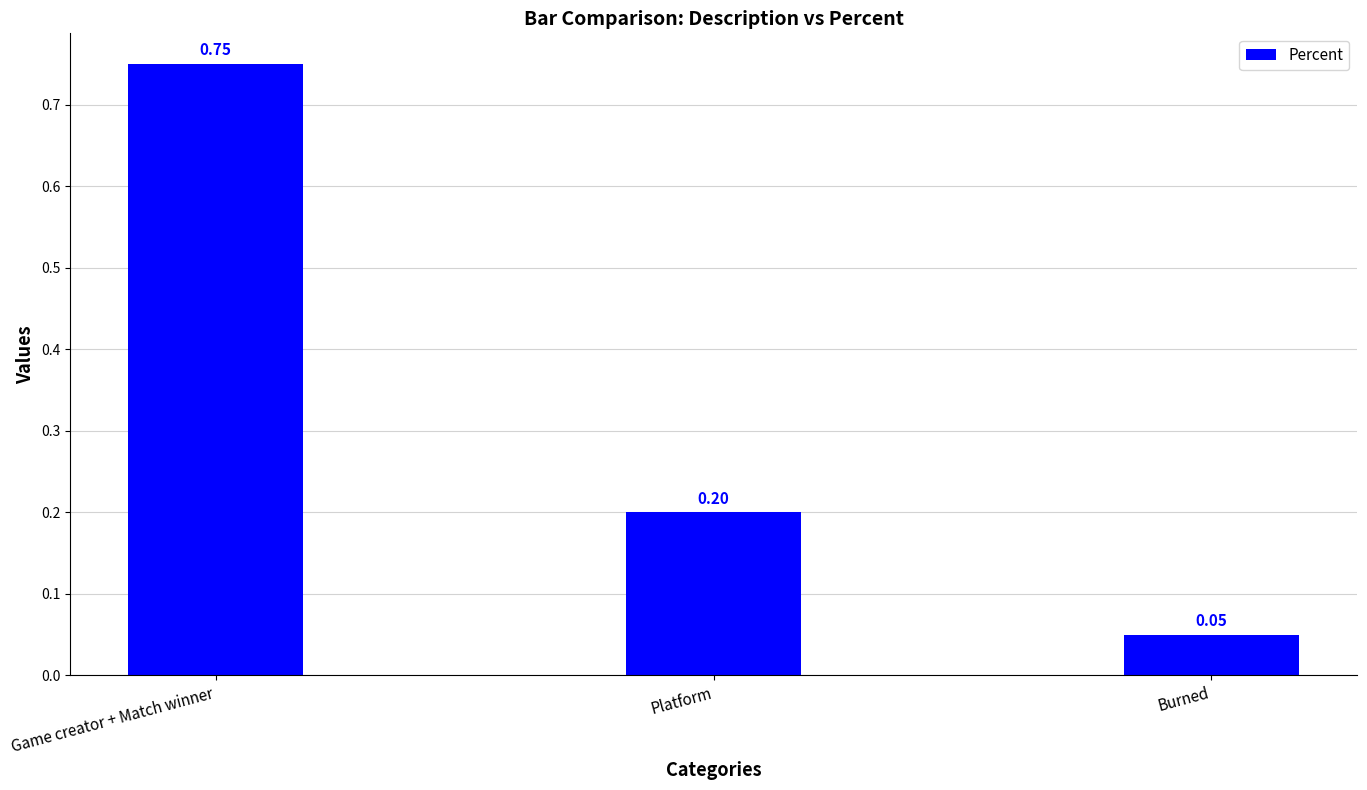

Rank the categories by value from highest to lowest.

Game creator + Match winner, Platform, Burned